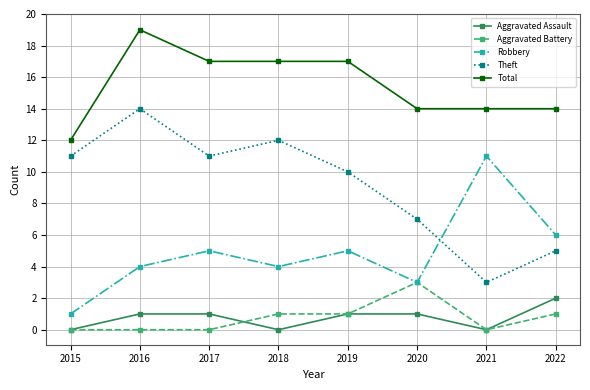

Reading left to right, transcribe all the data shown in this chart.

Aggravated Assault: 2015=0	2016=1	2017=1	2018=0	2019=1	2020=1	2021=0	2022=2
Aggravated Battery: 2015=0	2016=0	2017=0	2018=1	2019=1	2020=3	2021=0	2022=1
Robbery: 2015=1	2016=4	2017=5	2018=4	2019=5	2020=3	2021=11	2022=6
Theft: 2015=11	2016=14	2017=11	2018=12	2019=10	2020=7	2021=3	2022=5
Total: 2015=12	2016=19	2017=17	2018=17	2019=17	2020=14	2021=14	2022=14